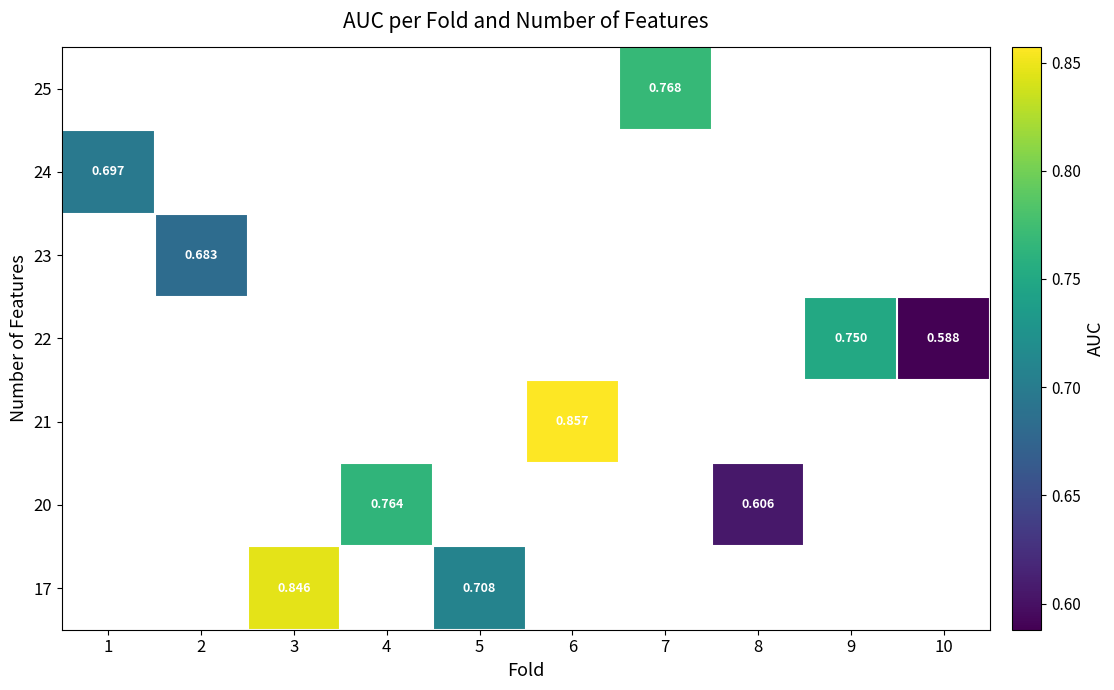

Which has a higher value, 7 or 3?

3